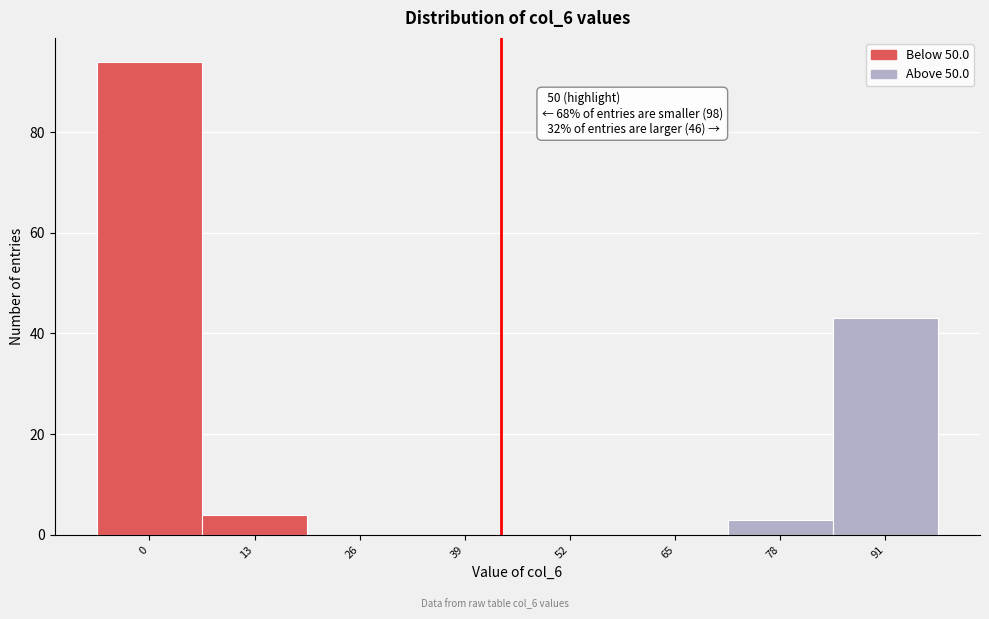

Reading left to right, list all the values displayed in this chart.

0=94	13=4	26=0	39=0	52=0	65=0	78=3	91=43